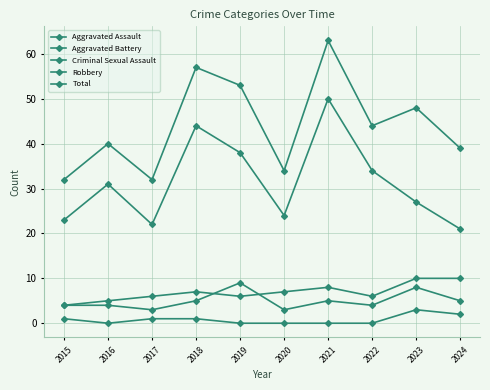

The Total series shows 65 at 2024. True or false?

False